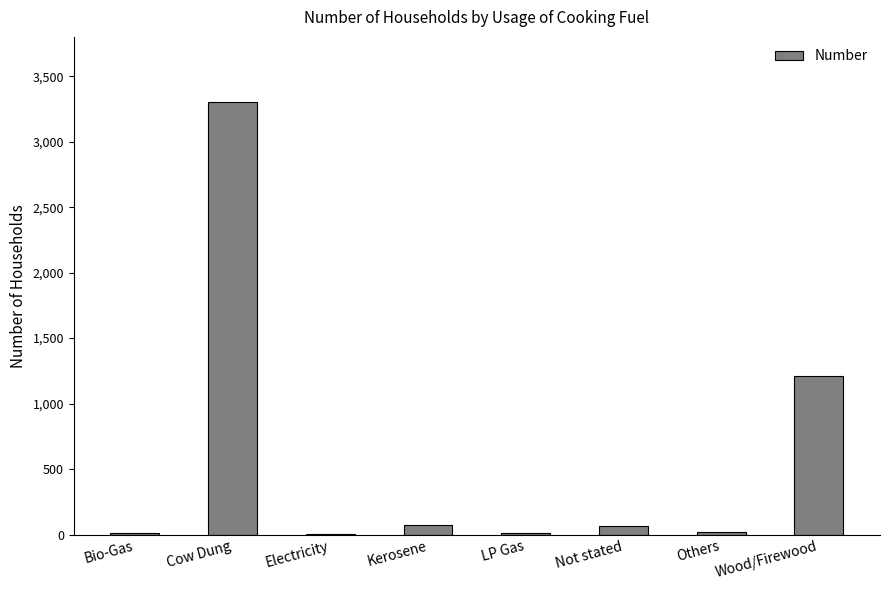

Which has a higher value, Electricity or Cow Dung?

Cow Dung